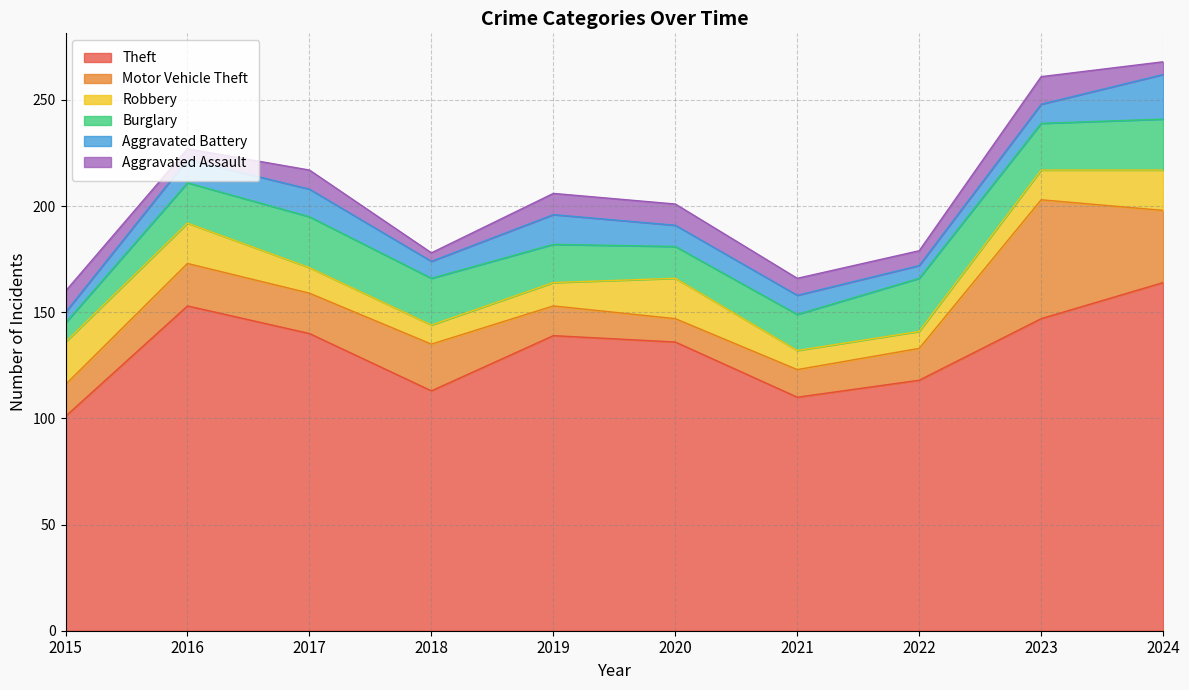

Rank the series by their maximum value, from lowest to highest.

Aggravated Assault, Robbery, Aggravated Battery, Burglary, Motor Vehicle Theft, Theft